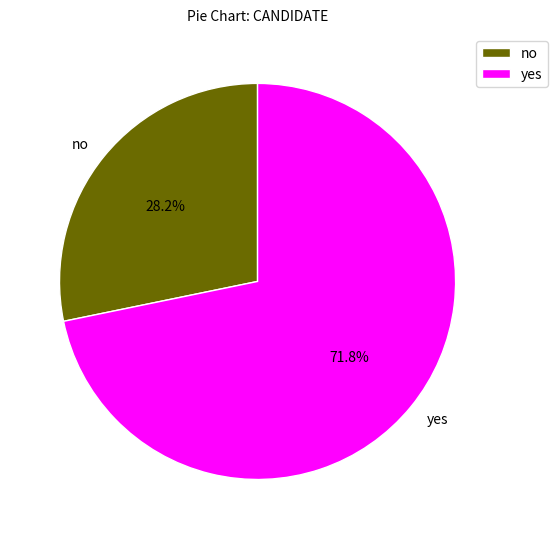

Which has a higher value, no or yes?

yes